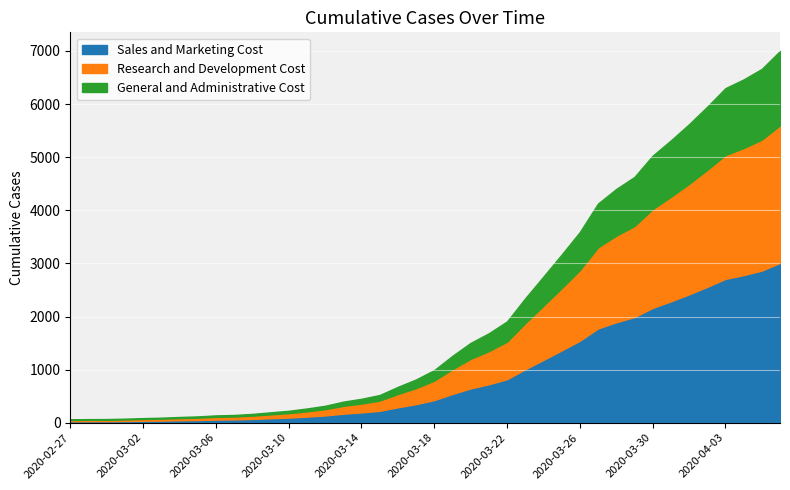

List the labels in order of value, largest first.

2020-04-06, 2020-04-05, 2020-04-04, 2020-04-03, 2020-04-02, 2020-04-01, 2020-03-31, 2020-03-30, 2020-03-29, 2020-03-28, 2020-03-27, 2020-03-26, 2020-03-25, 2020-03-24, 2020-03-23, 2020-03-22, 2020-03-21, 2020-03-20, 2020-03-19, 2020-03-18, 2020-03-17, 2020-03-16, 2020-03-15, 2020-03-14, 2020-03-13, 2020-03-12, 2020-03-11, 2020-03-10, 2020-03-09, 2020-03-08, 2020-03-07, 2020-03-06, 2020-03-05, 2020-03-04, 2020-03-03, 2020-03-02, 2020-03-01, 2020-02-29, 2020-02-28, 2020-02-27